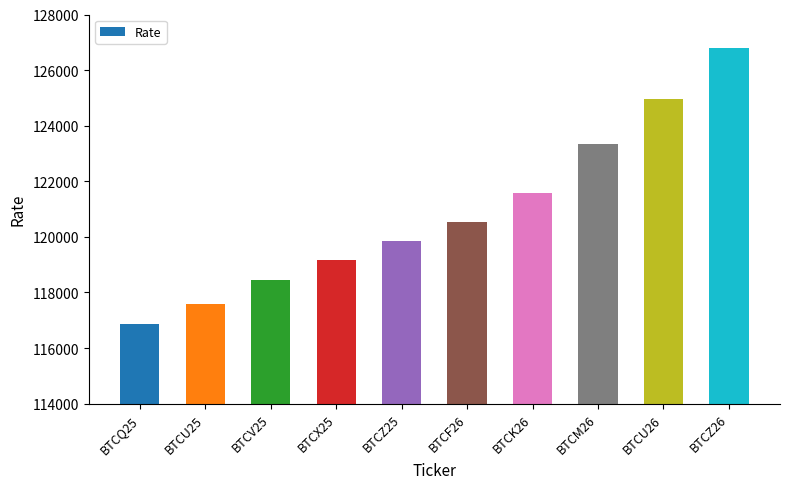

What is the label of the 5th bar from the left?

BTCZ25